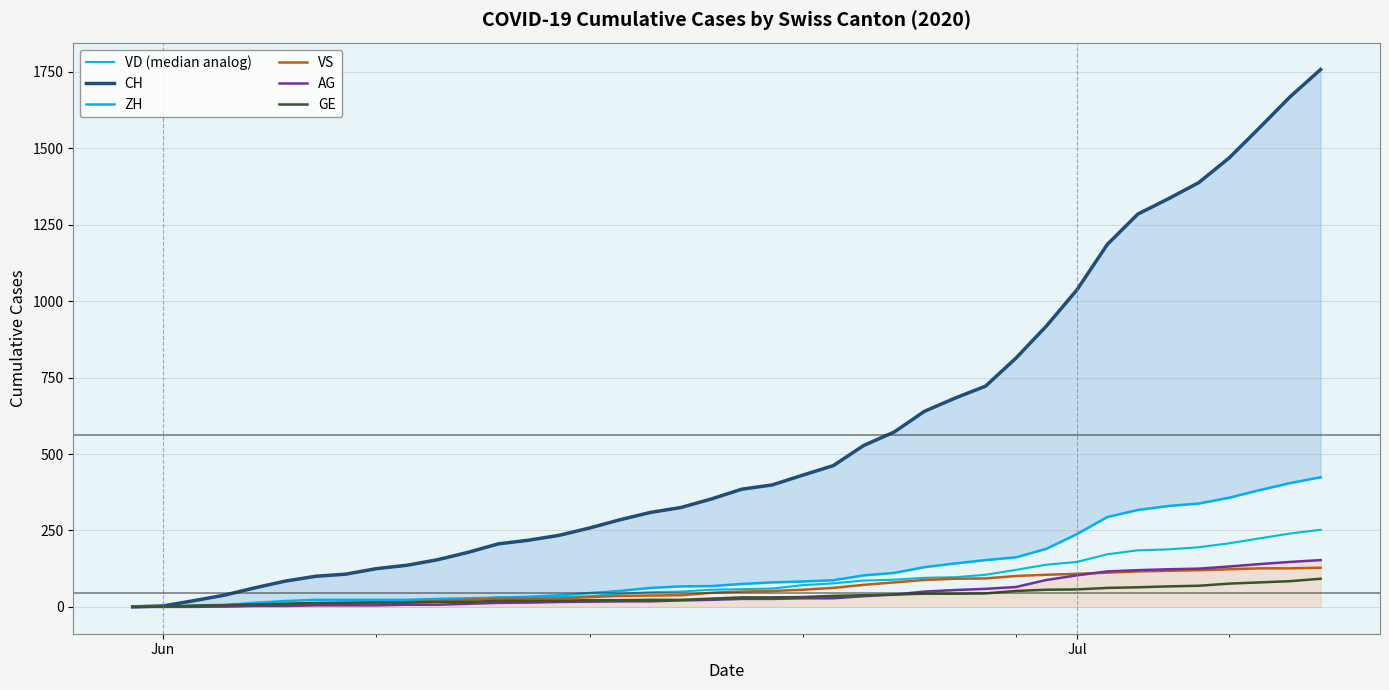

The value of AG at Jun is 83. True or false?

False